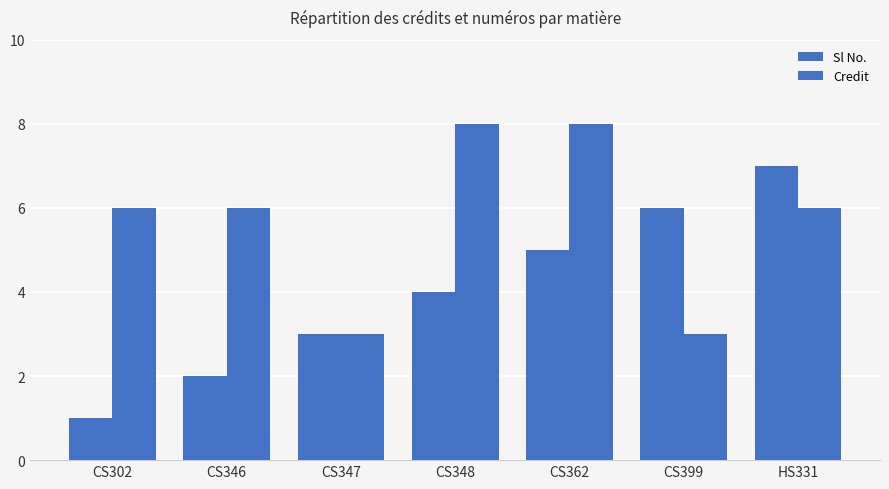

Is the value of Sl No. at CS348 greater than the value of Credit at CS399?

Yes